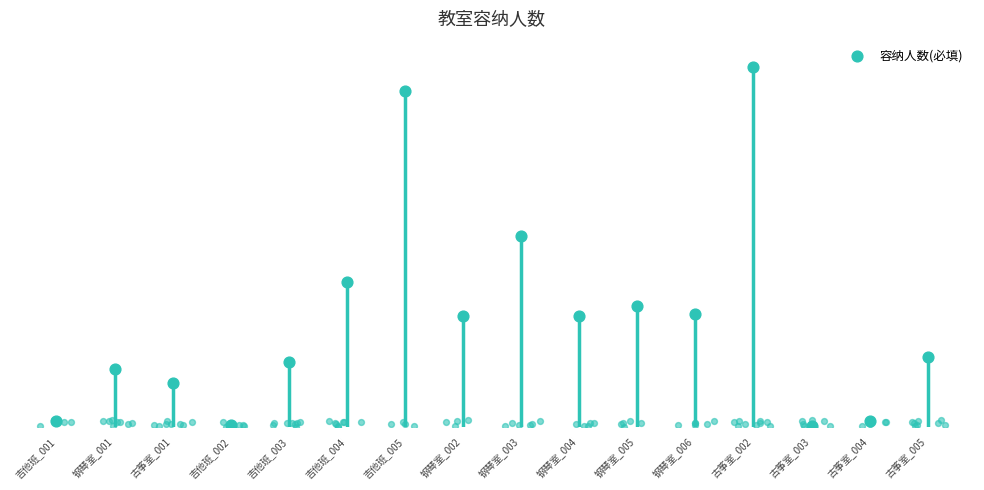

What is the ratio of the value at 古筝室_001 to the value at 古筝室_002?

0.1